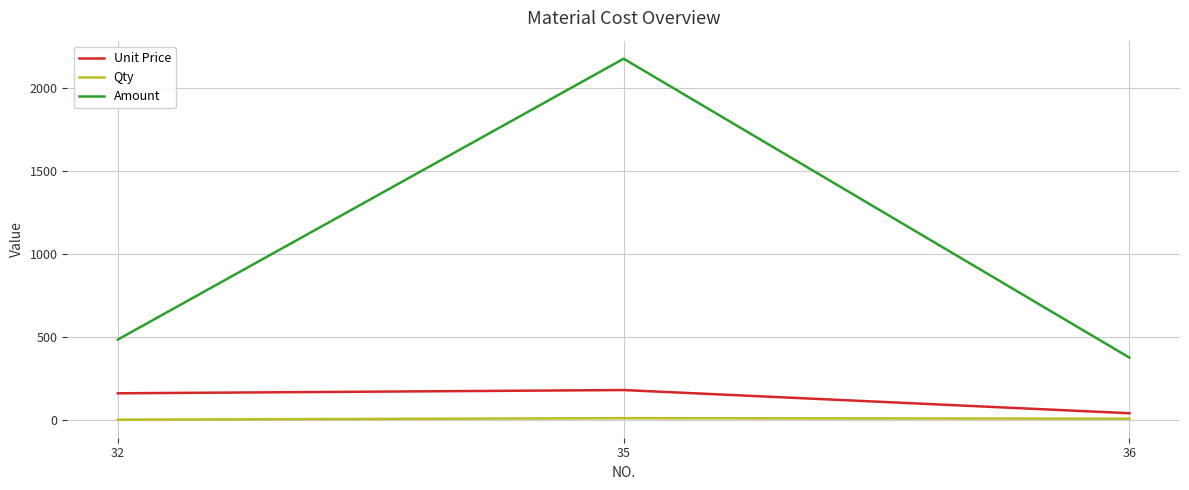

At how many categories does at least one series exceed 913?

1